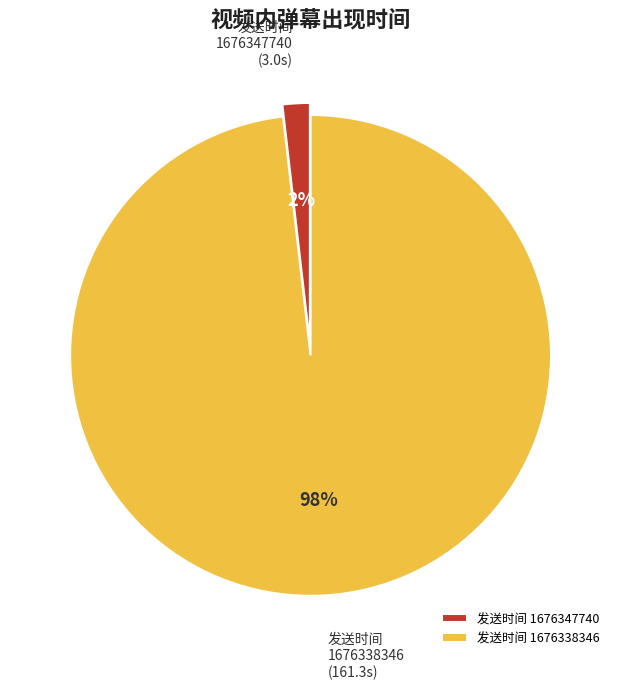

Do 1676338346 and 1676347740 together represent more than half of the pie?

Yes